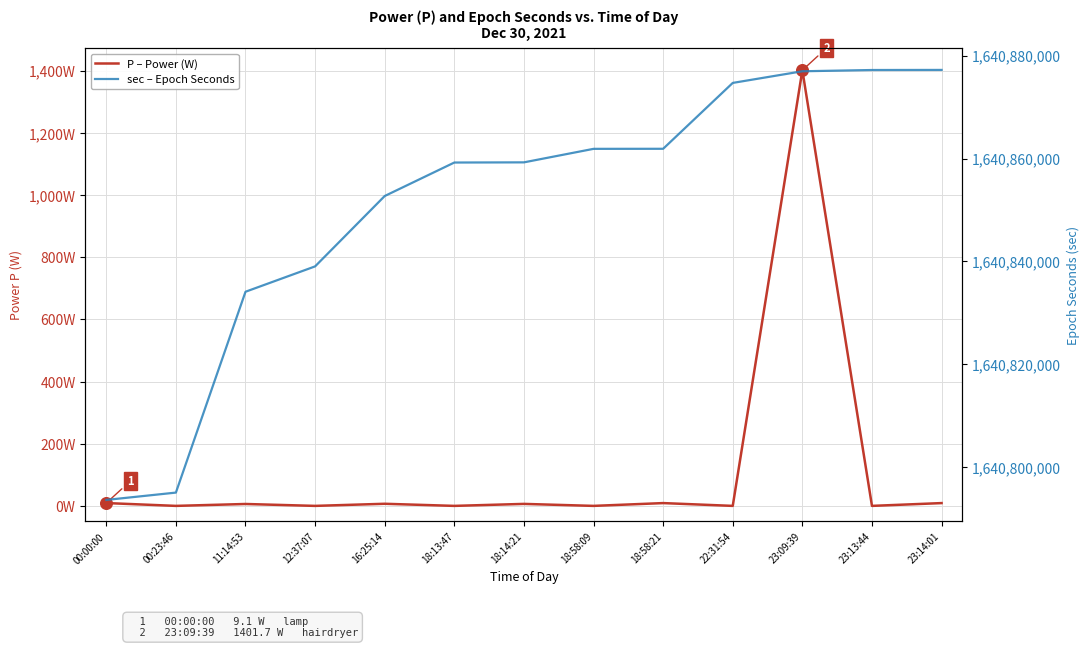

What are all the series names shown in the legend?

P – Power (W), sec – Epoch Seconds